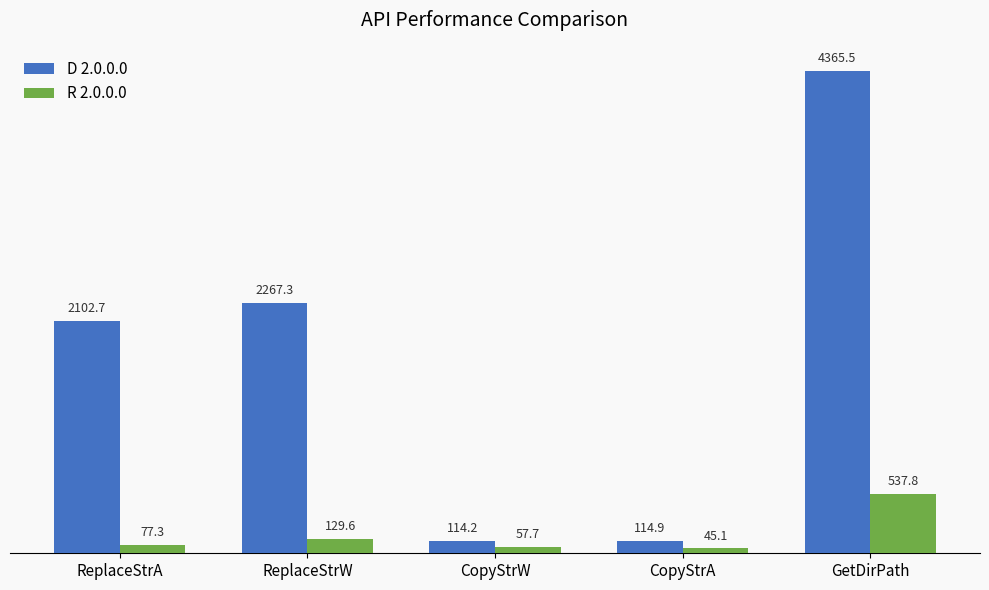

Which series changed the most between ReplaceStrA and CopyStrA?

D 2.0.0.0